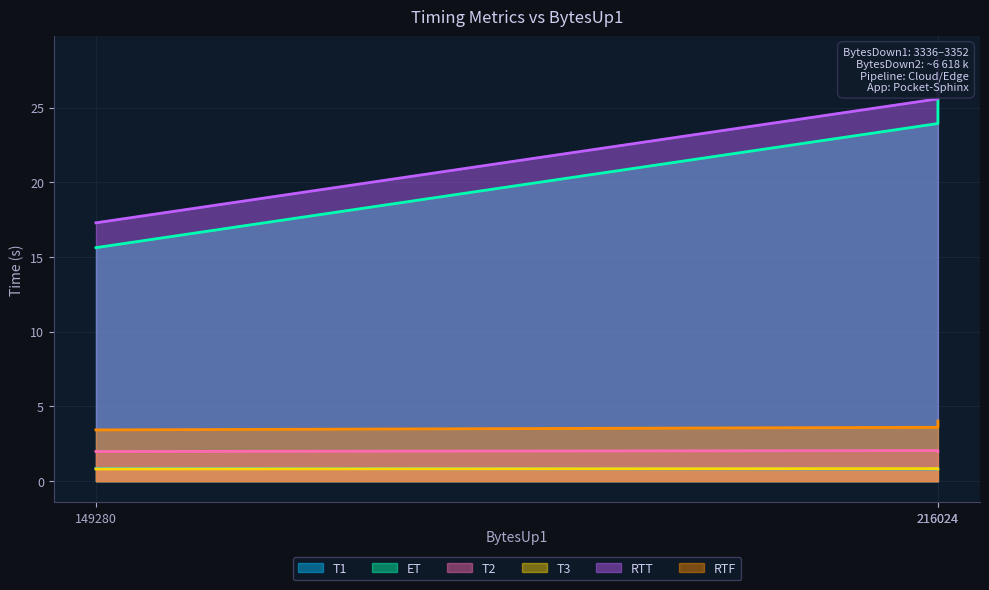

Which category has the lowest value across all series?

216024